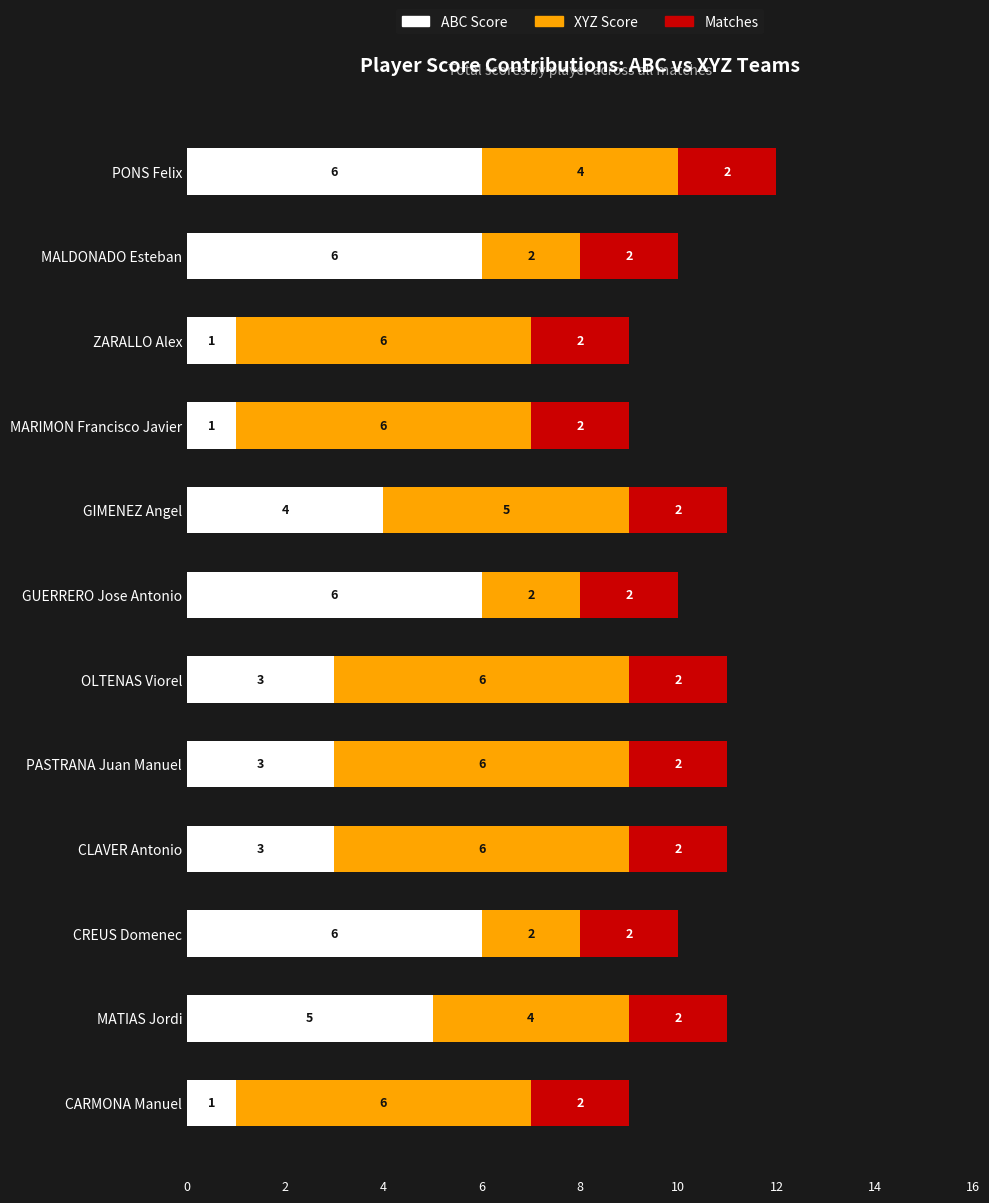

What is the total value across all series at CARMONA Manuel?

9